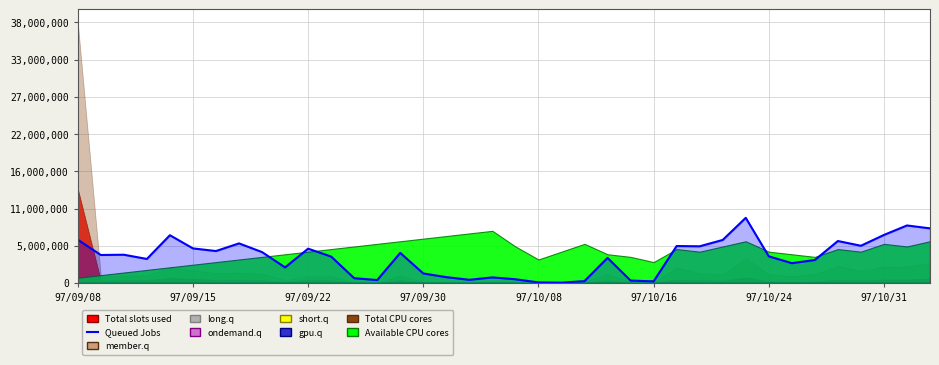

What is the sum of the values at 12 and 20?

787883.2